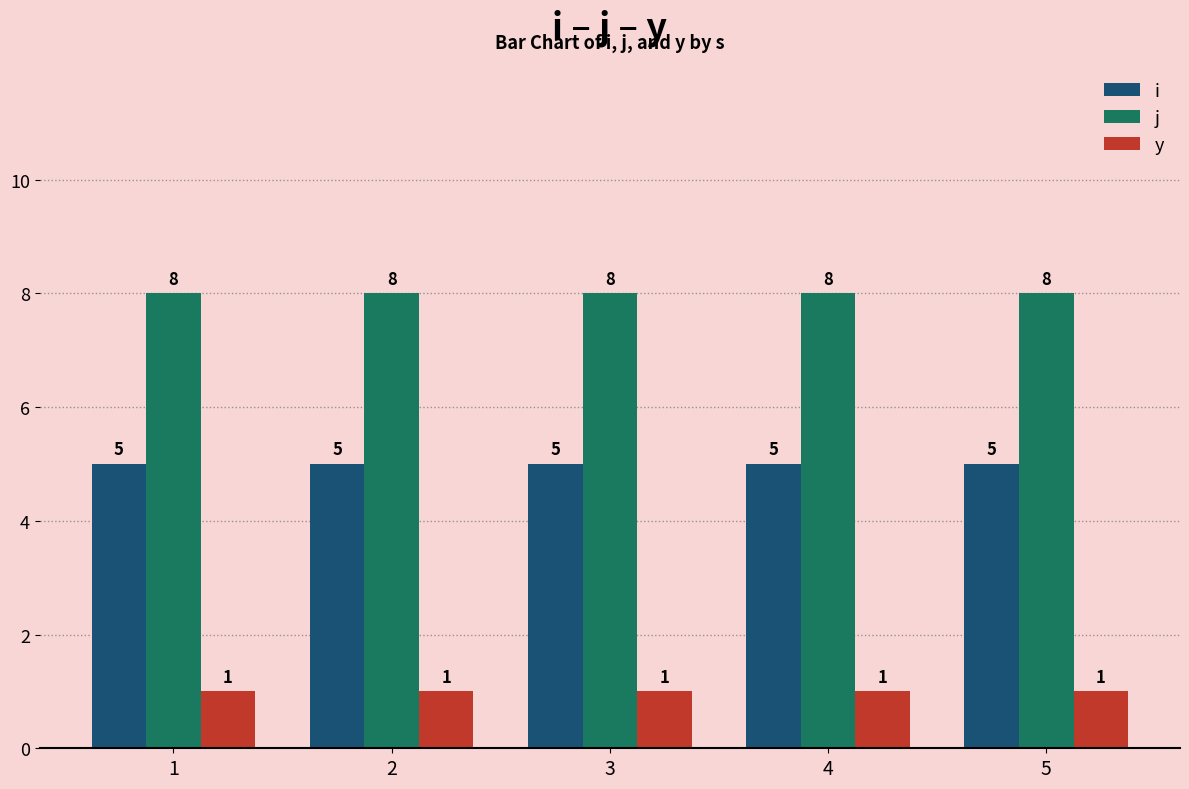

What is the average value of the y series?

1